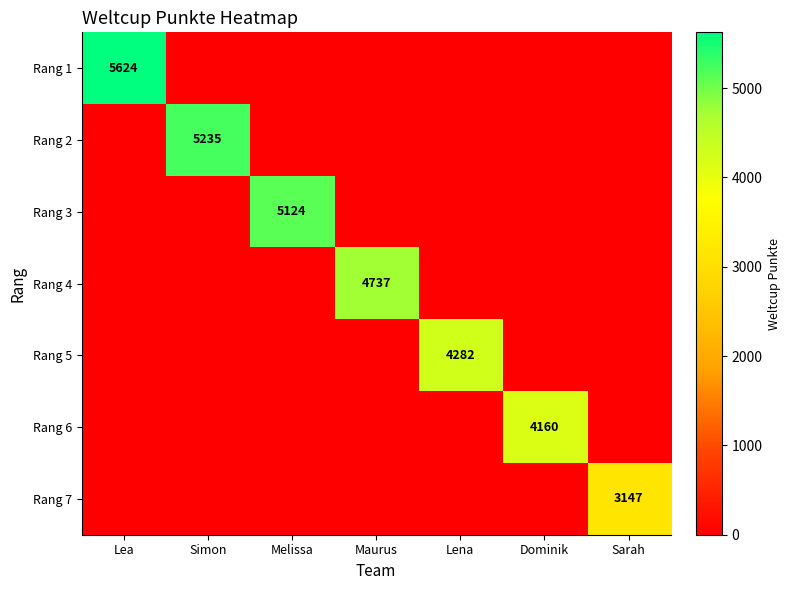

Rank the categories by Rang 4 value from lowest to highest.

Lea, Simon, Melissa, Lena, Dominik, Sarah, Maurus